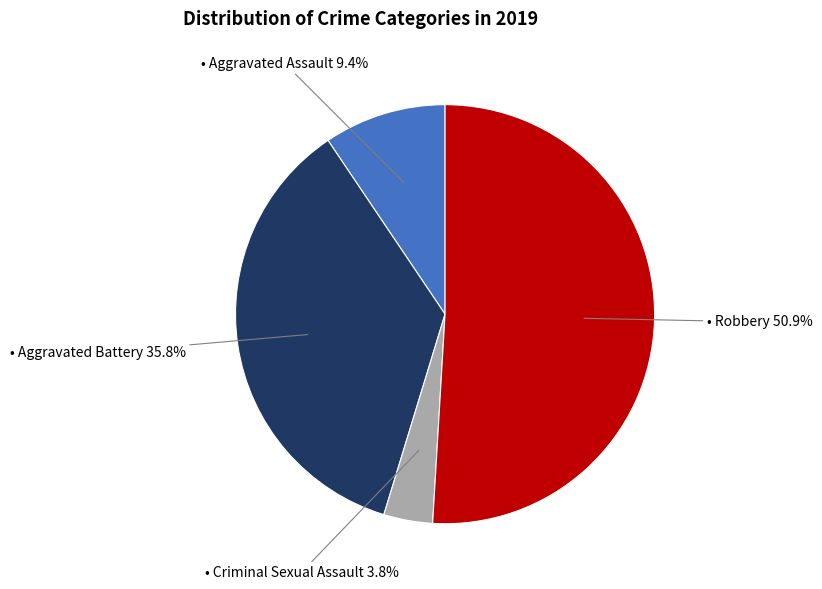

Is there any slice that represents more than half of the pie?

Yes